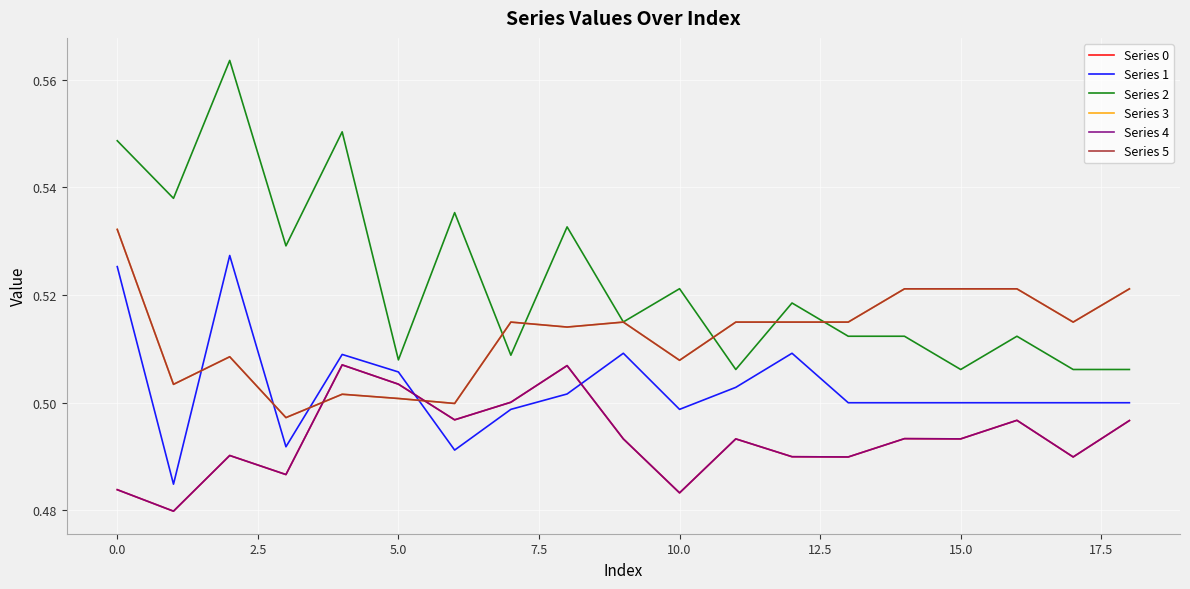

Is this an area chart (filled region under the line)?

No